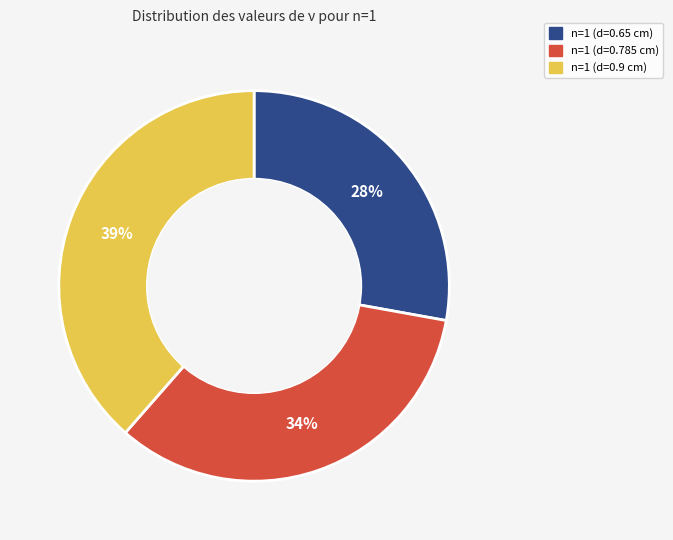

To the nearest percent, what is the average slice percentage?

33%